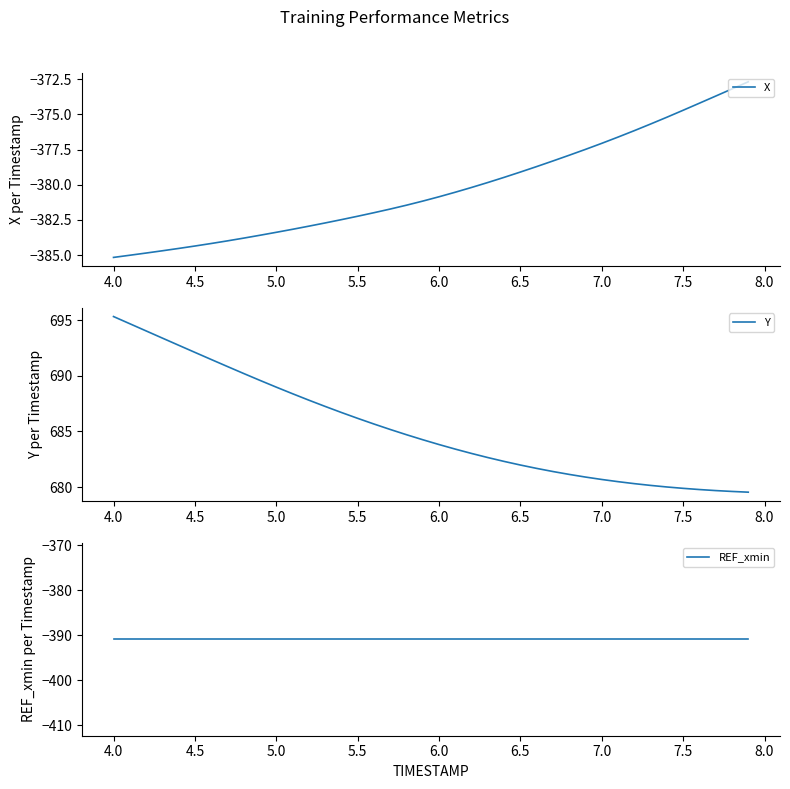

What is the highest value of the X series?

-372.7